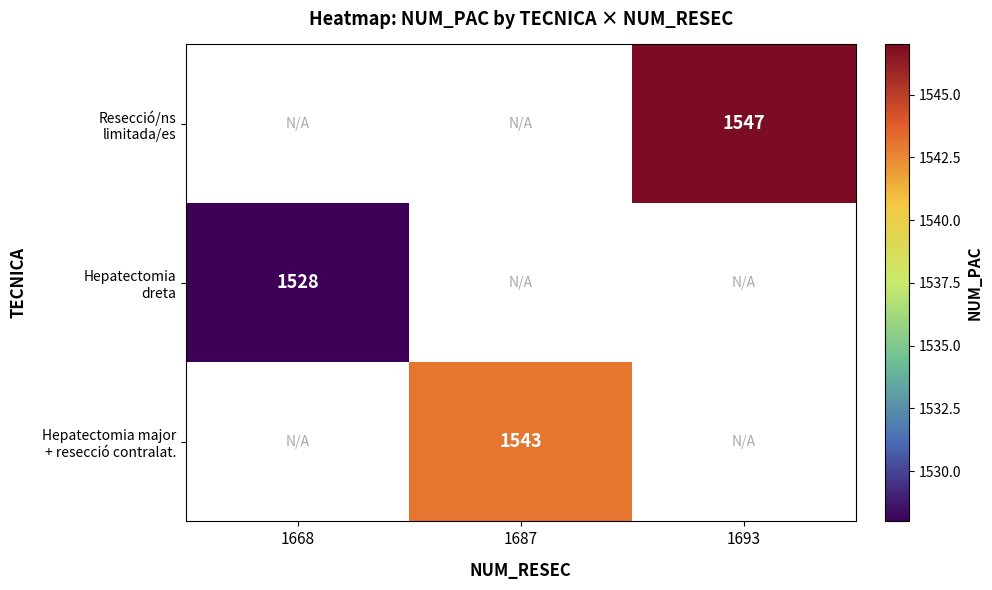

Which series changed the most between 1668 and 1693?

Resecció/ns limitada/es